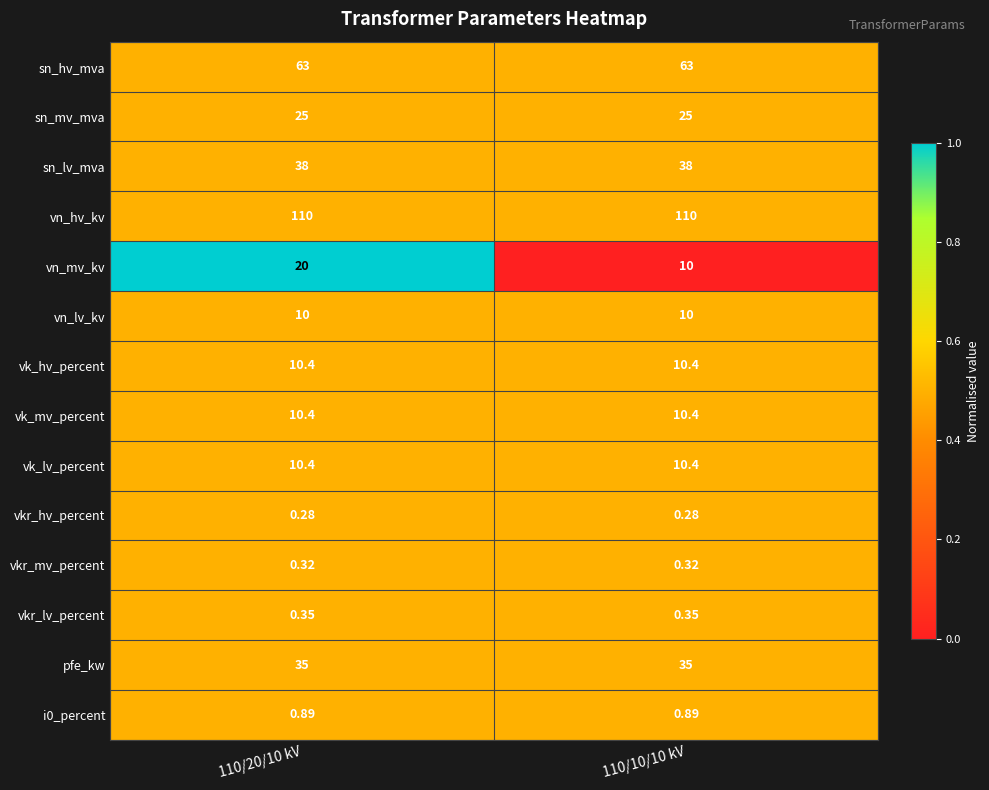

Which series changed the most between 110/20/10 kV and 110/10/10 kV?

vn_mv_kv